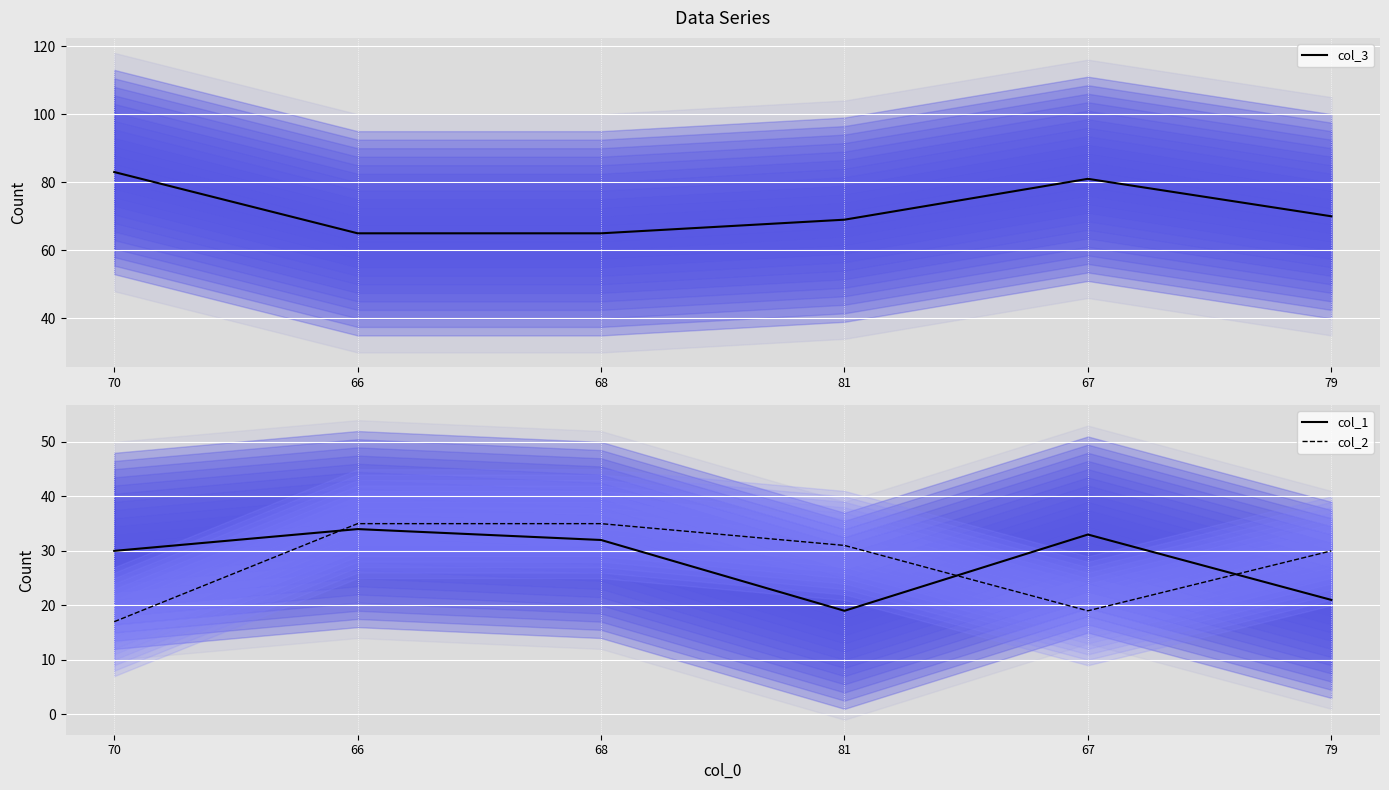

What is the difference between the maximum and second lowest values in the col_2 series?

16